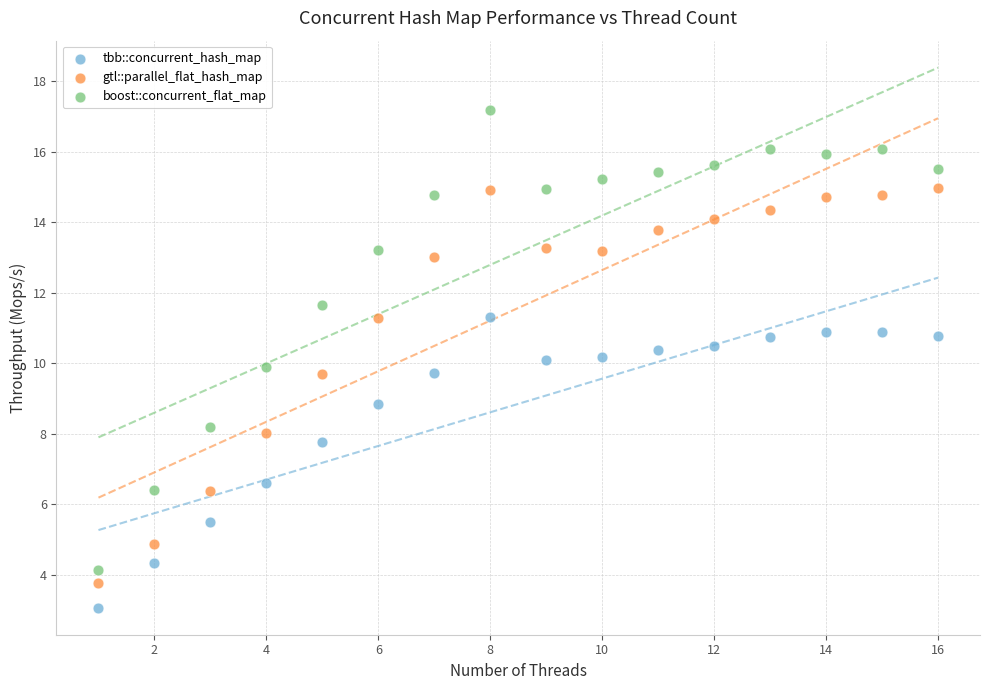

Which series contains the lowest Y value?

tbb::concurrent_hash_map